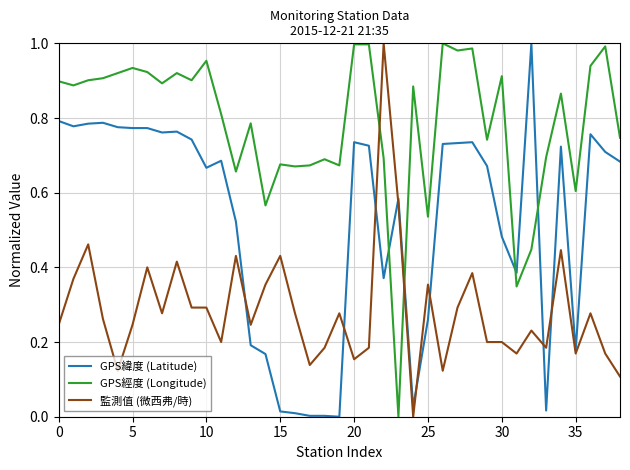

True or false: GPS經度 (Longitude) and 監測值 (微西弗/時) cross at least once.

True